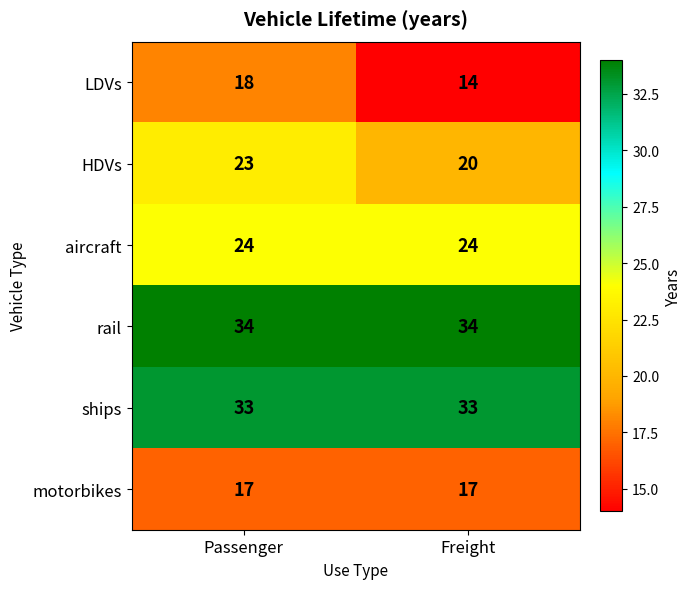

Which series has the largest range (max minus min)?

LDVs